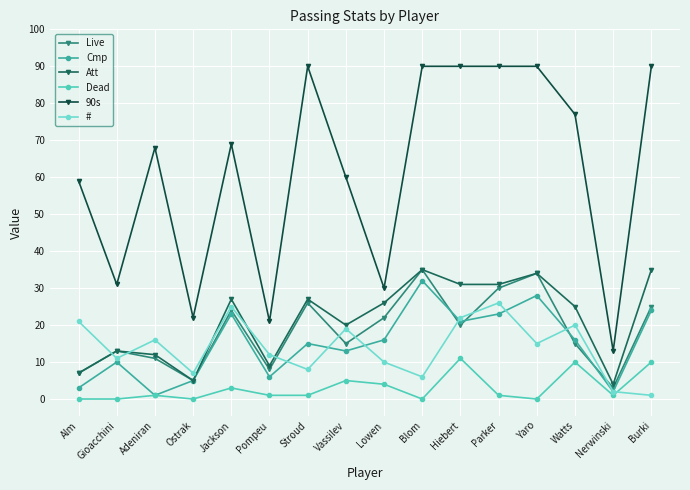

The value of 90s at Watts is 77. True or false?

True